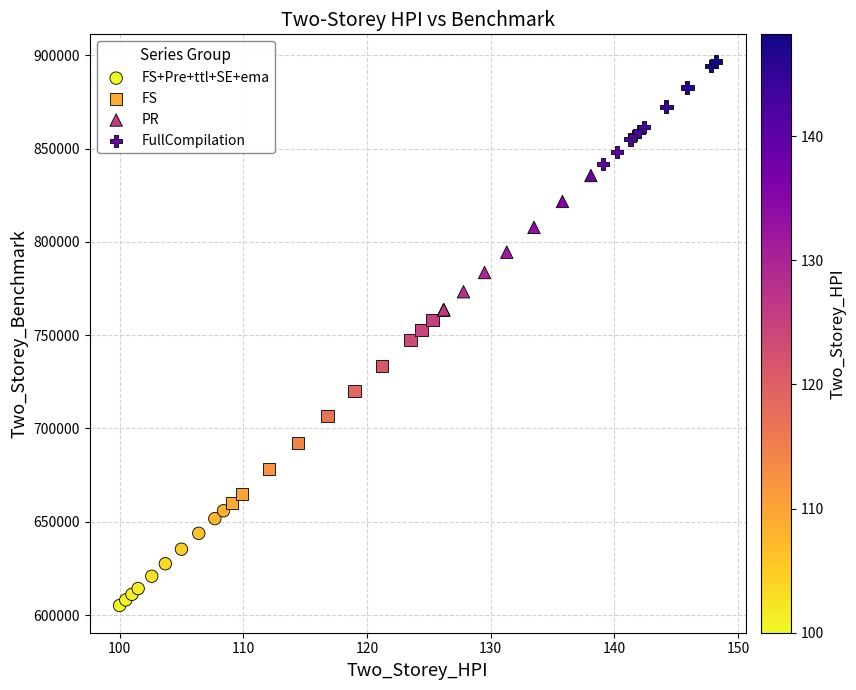

Which series contains the highest Y value?

FullCompilation